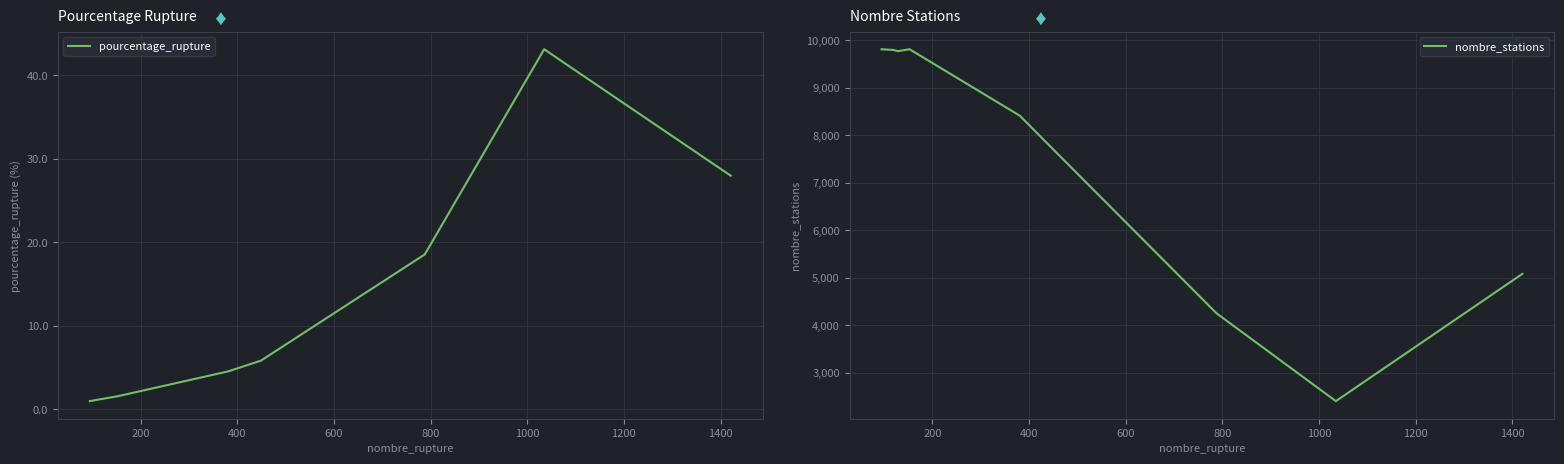

At how many categories does at least one series exceed 1808?

9